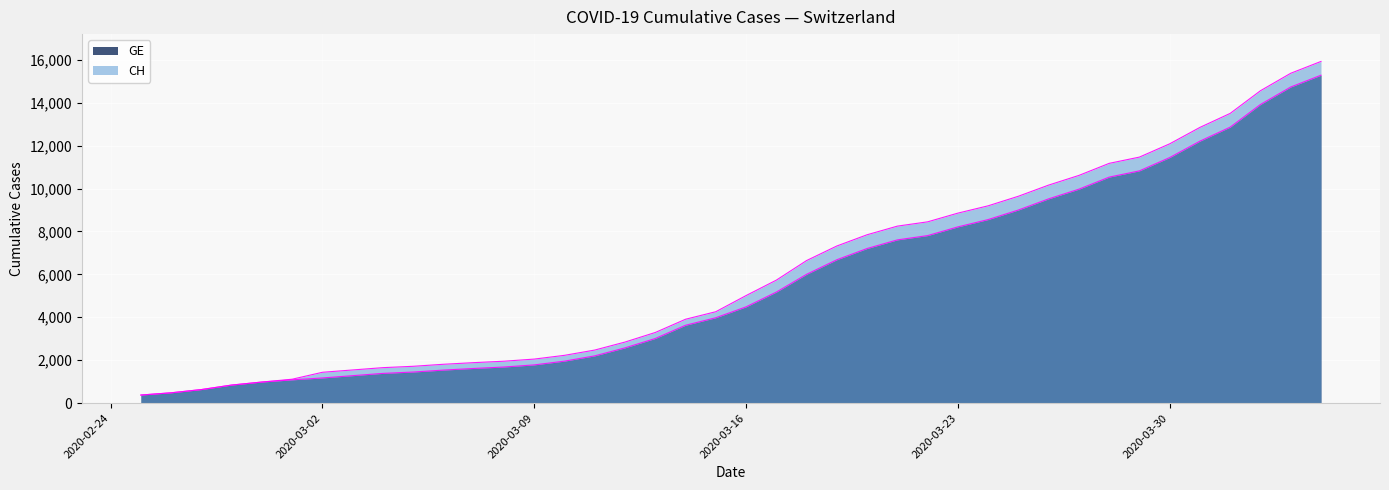

Between 2020-03-07 and 2020-03-29, which series saw the biggest shift?

CH